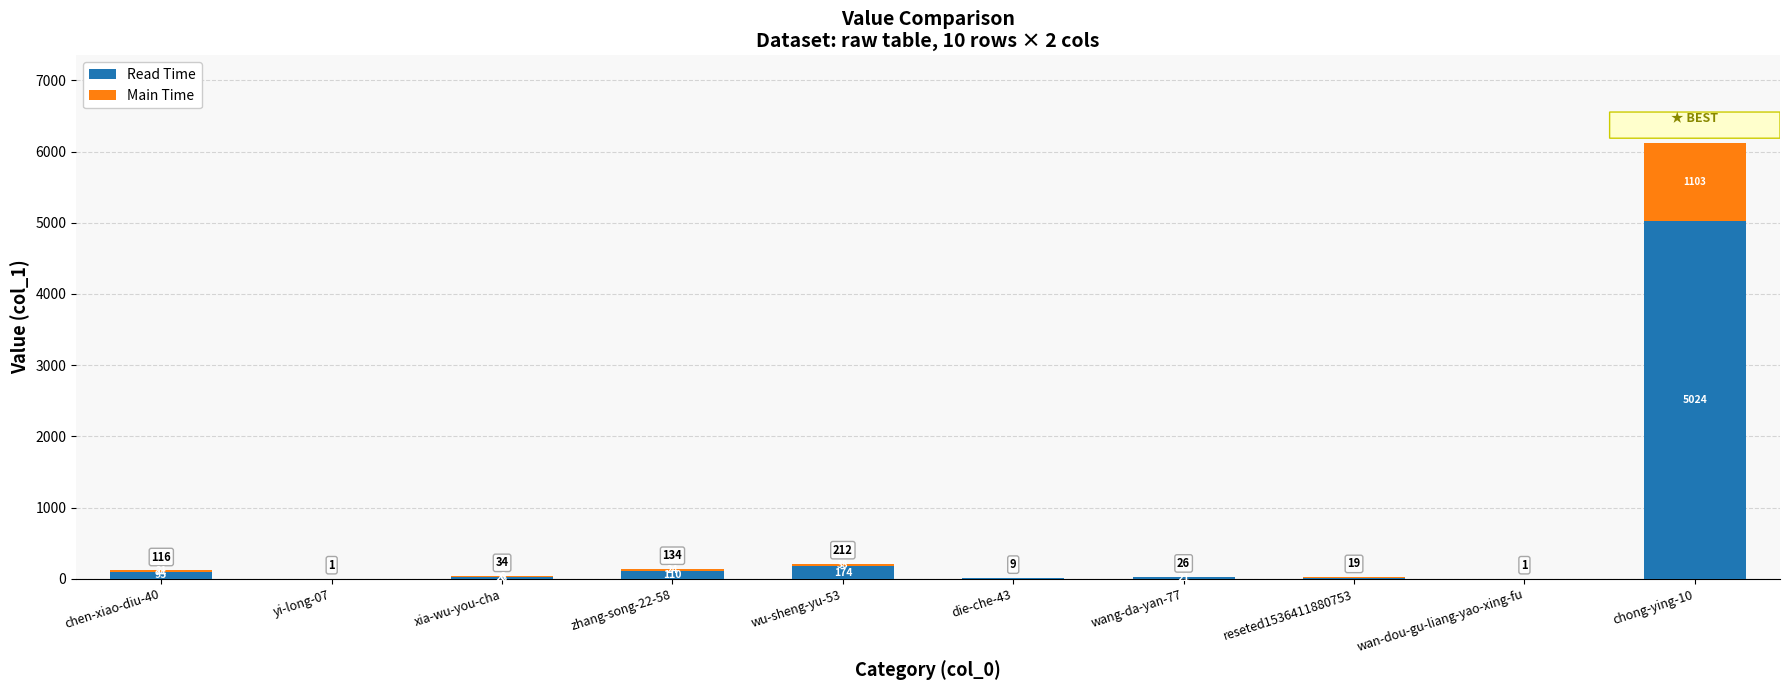

Are the bars grouped side by side (vs. stacked)?

No